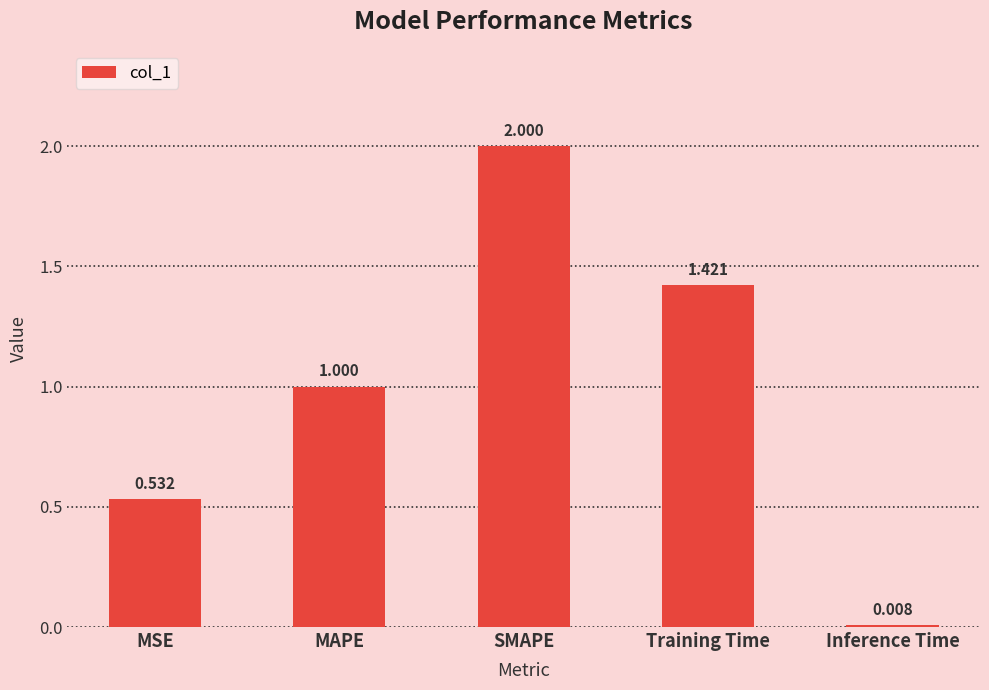

Rank the categories by value from highest to lowest.

SMAPE, Training Time, MAPE, MSE, Inference Time